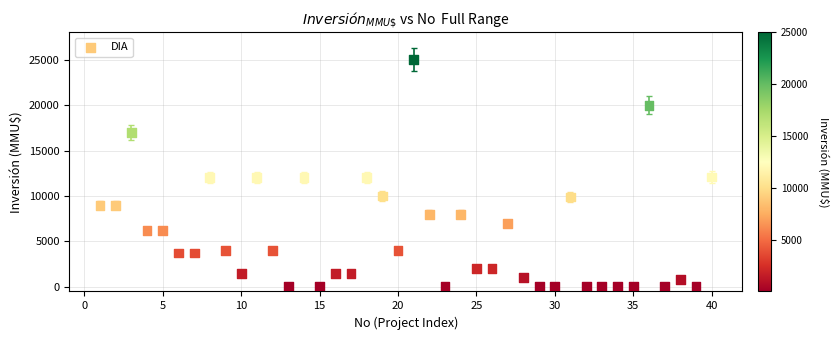

What is the range of Y values (max minus min)?

24963